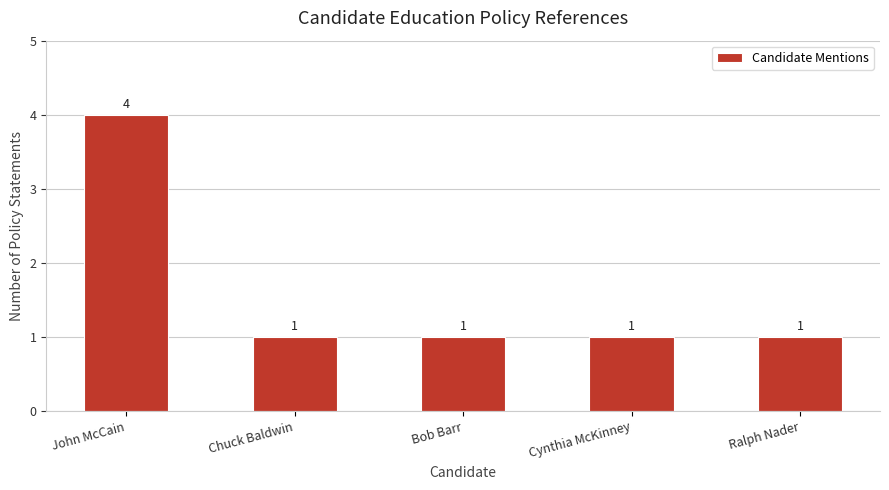

What is the label of the 4th bar from the left?

Cynthia McKinney